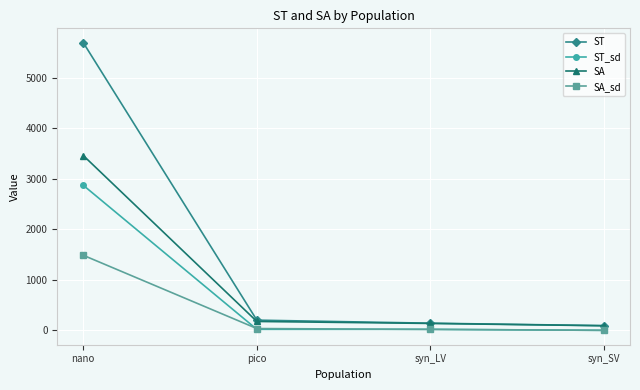

What is the value of the ST_sd point at the 3rd from the left?

21.0